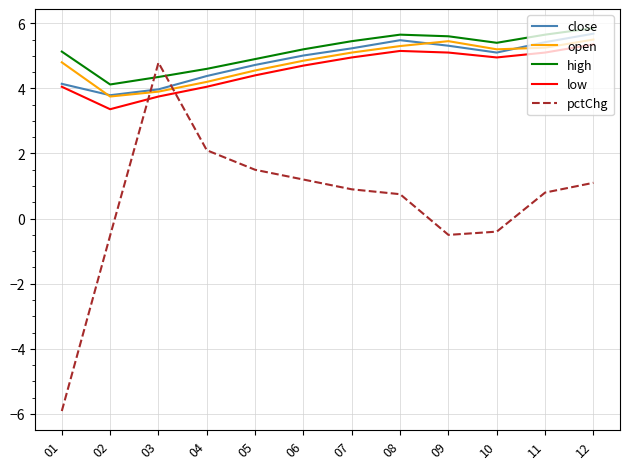

Which series has the largest range (max minus min)?

pctChg